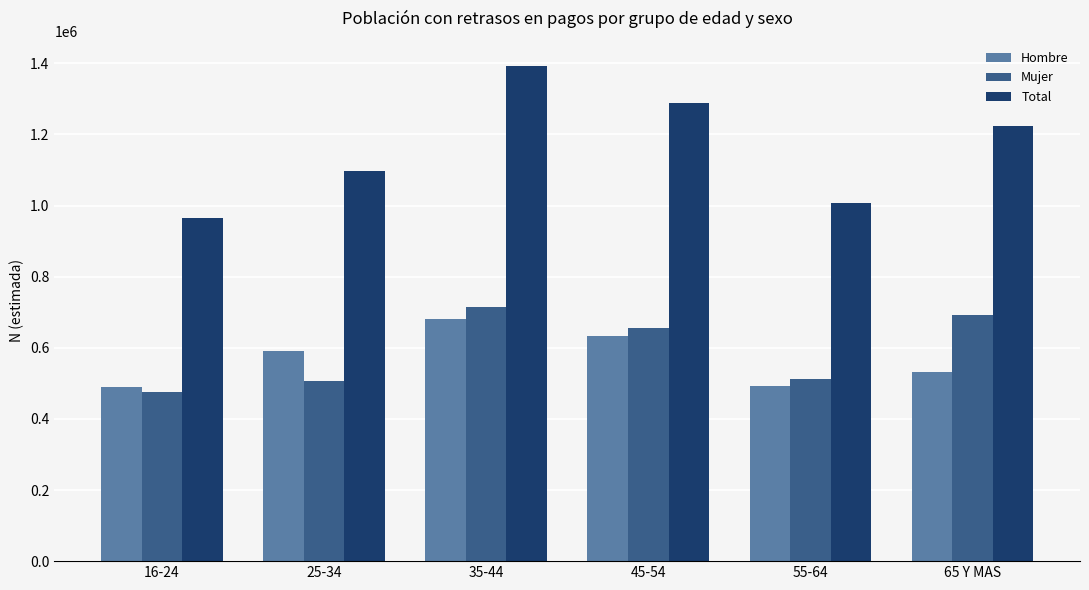

What is the difference between the highest and lowest values at 16-24?

490401